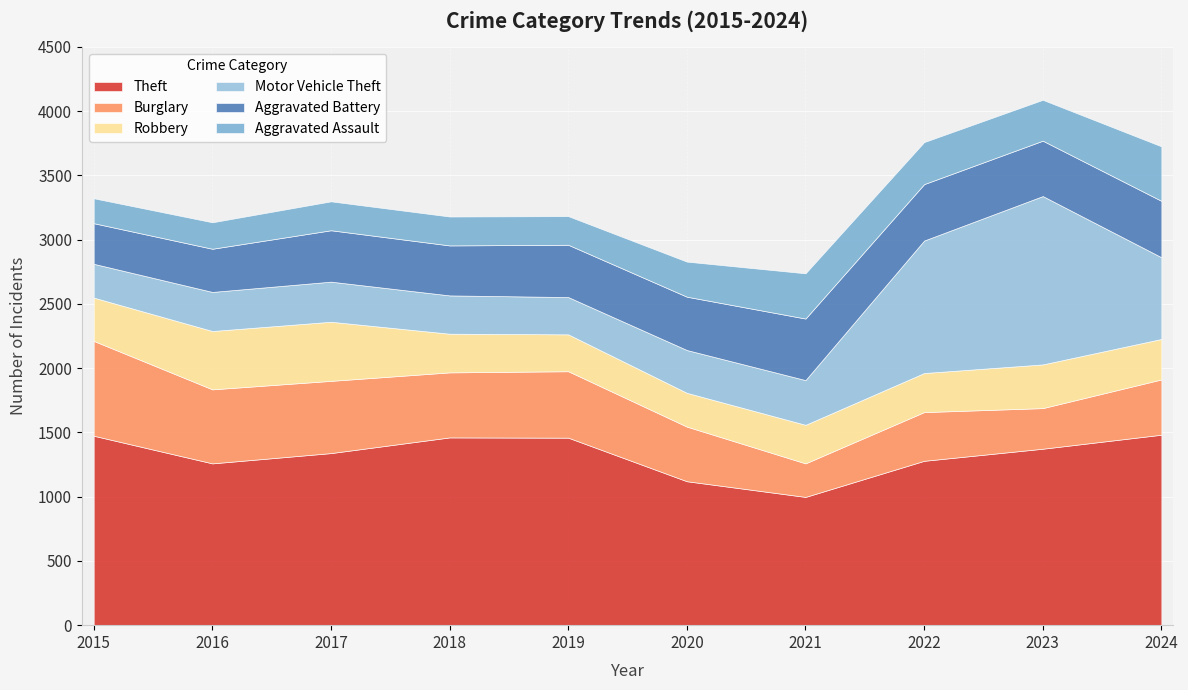

How many data points in Burglary are less than 506?

5